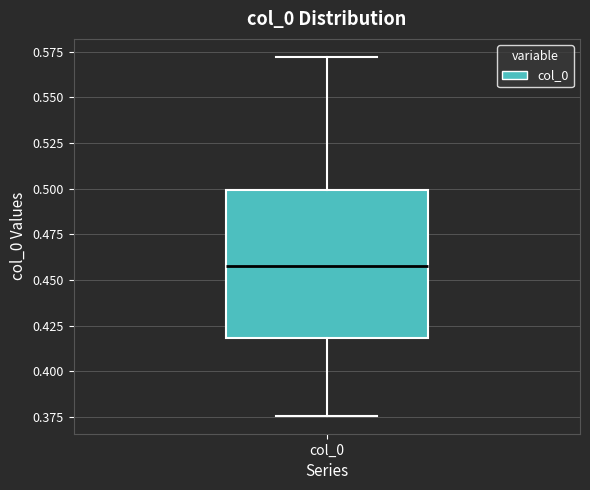

Read this box plot against the y-axis: the position of the median line, the range covered by the box, and the ends of both whiskers. The values are not printed on the chart, so give them approximately, as read against the axis.

median 0.460, box 0.420 to 0.500, whiskers 0.375 to 0.570